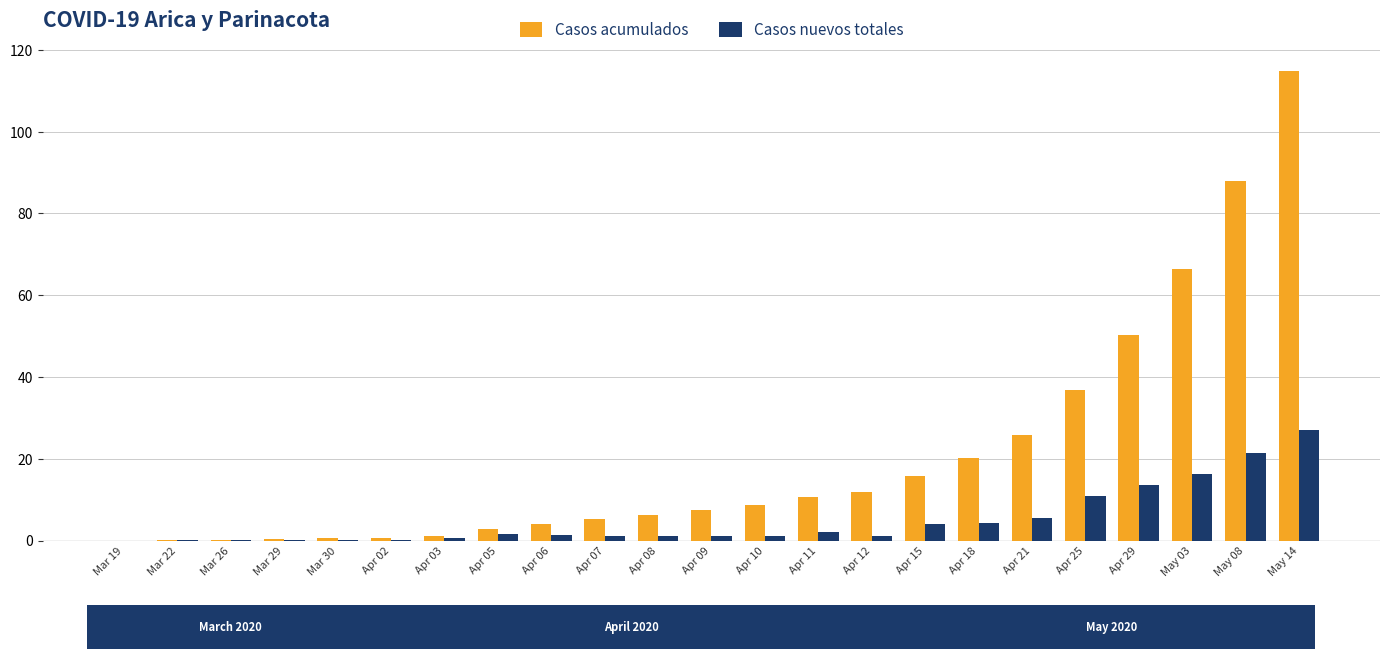

What is the sum of all Casos acumulados values?

478.7